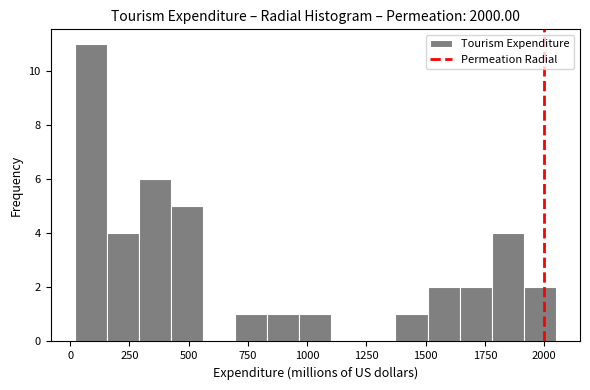

Read against the x-axis, roughly where is the centre of the tallest bar?

100